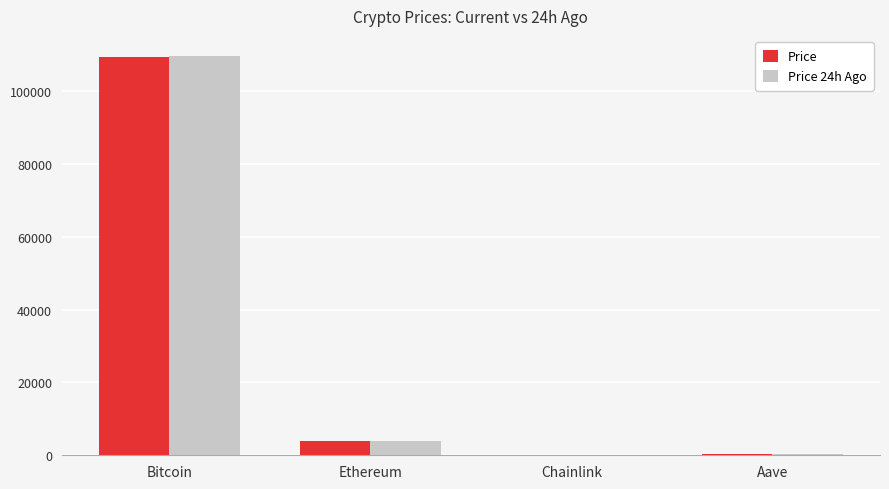

What is the total value across all series at Bitcoin?

219111.0